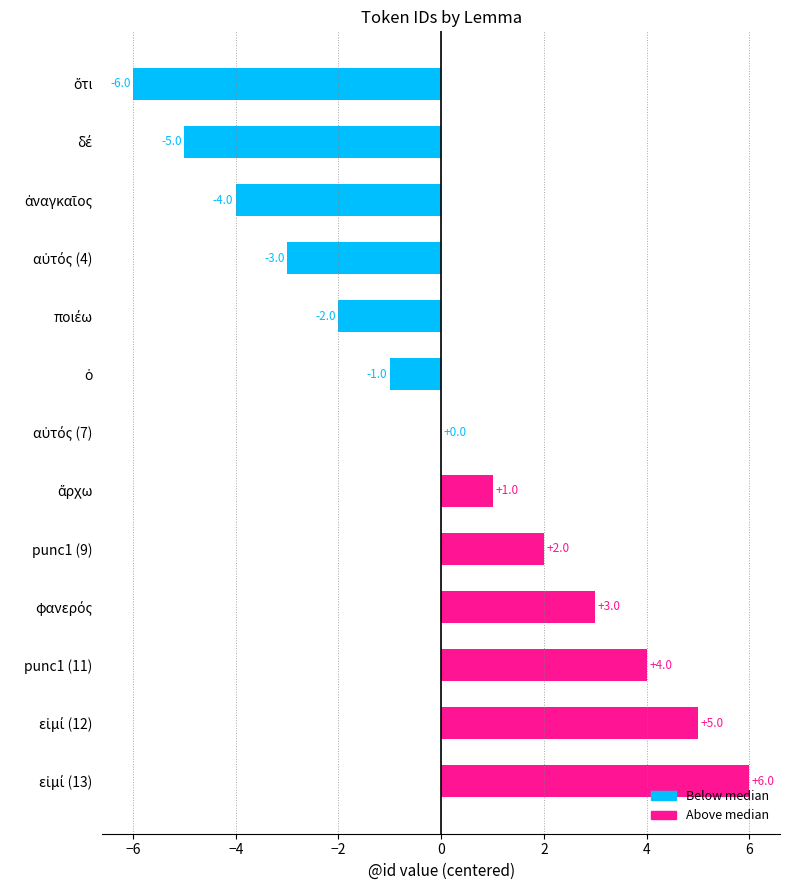

What is the maximum value shown in the chart?

6